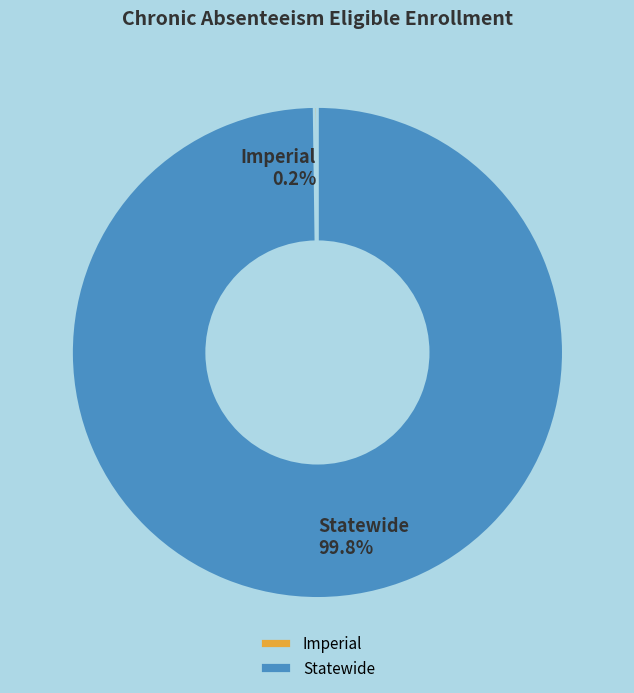

Which category accounts for the majority?

Statewide